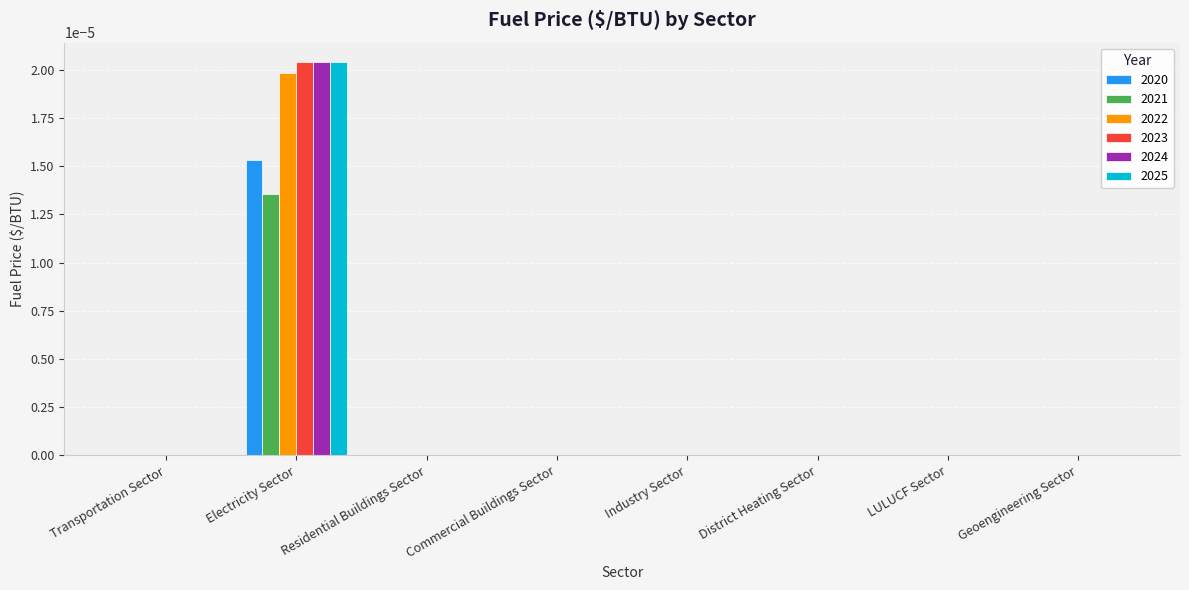

How many groups of bars are there?

8